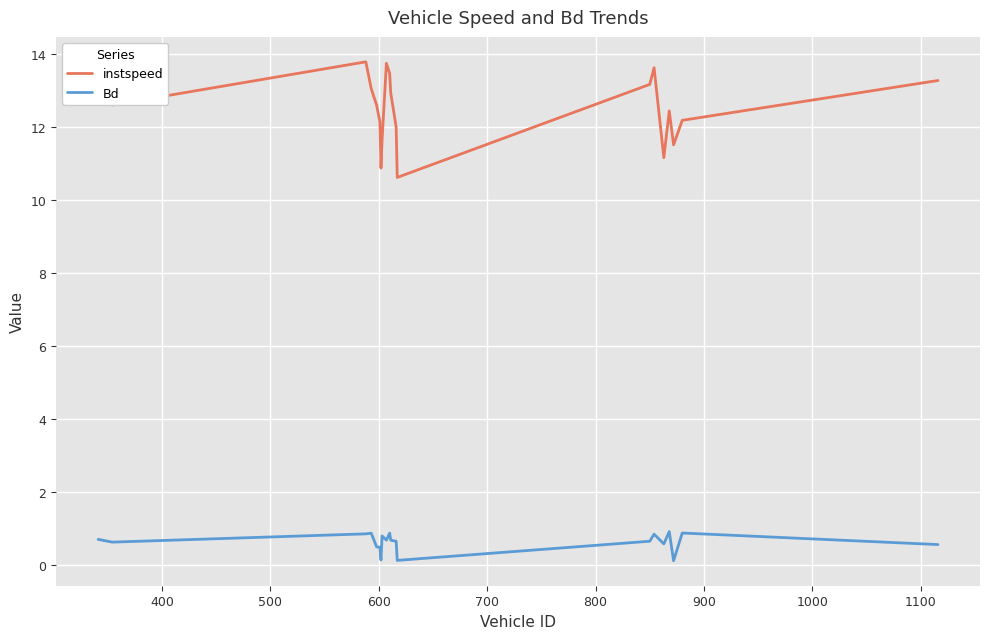

Which series has the largest range (max minus min)?

instspeed